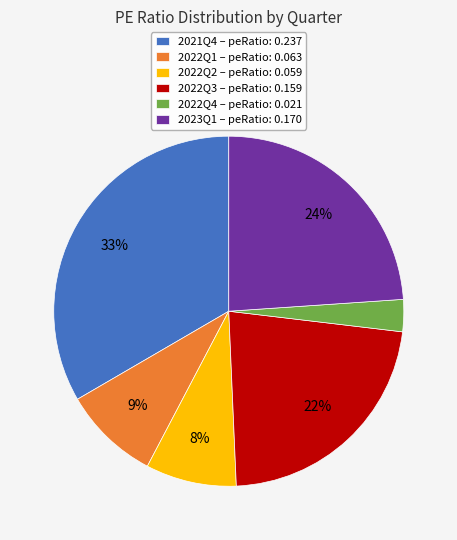

Is 2022Q1 the majority of the pie?

No